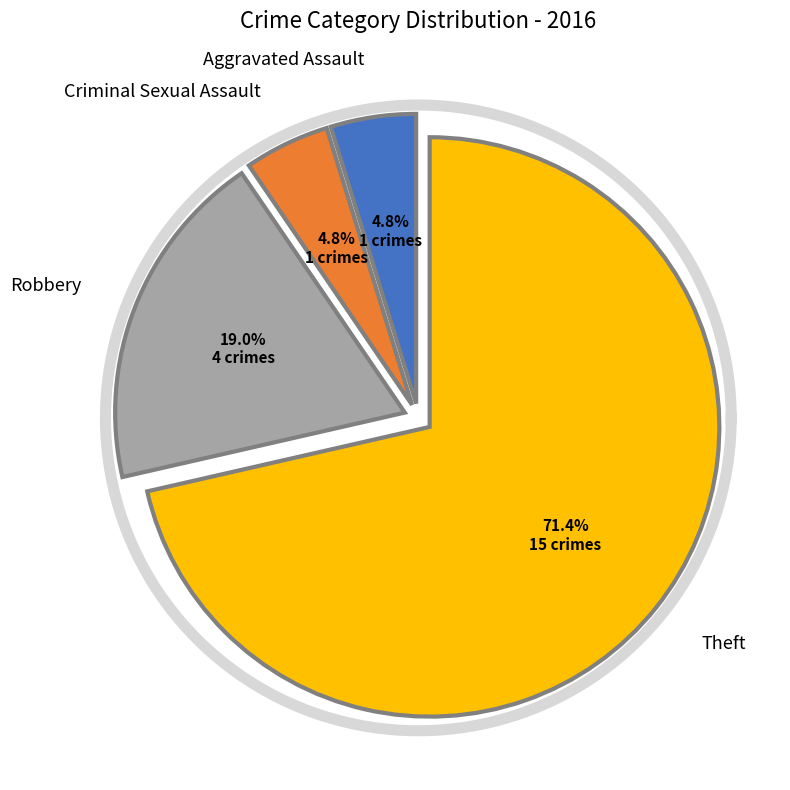

The Robbery slice represents 19% of the pie. True or false?

True